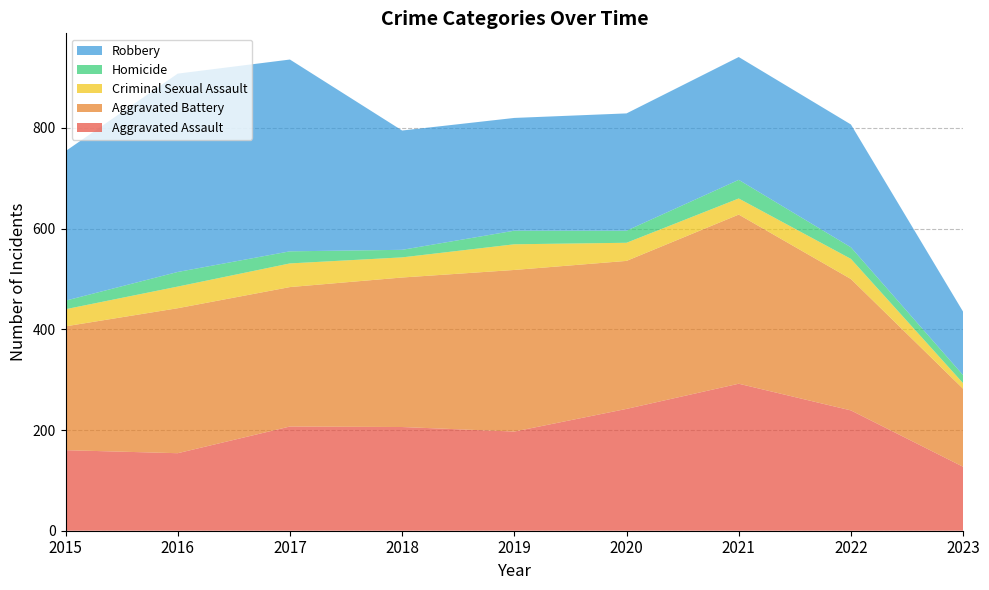

Reading left to right, extract all data points from this chart.

Aggravated Assault: 2015=160	2016=154	2017=207	2018=206	2019=197	2020=242	2021=292	2022=239	2023=127
Aggravated Battery: 2015=246	2016=288	2017=277	2018=297	2019=321	2020=294	2021=336	2022=261	2023=155
Criminal Sexual Assault: 2015=34	2016=43	2017=47	2018=40	2019=51	2020=36	2021=32	2022=40	2023=11
Homicide: 2015=17	2016=29	2017=24	2018=15	2019=27	2020=24	2021=37	2022=23	2023=16
Robbery: 2015=297	2016=394	2017=381	2018=237	2019=224	2020=233	2021=244	2022=244	2023=126